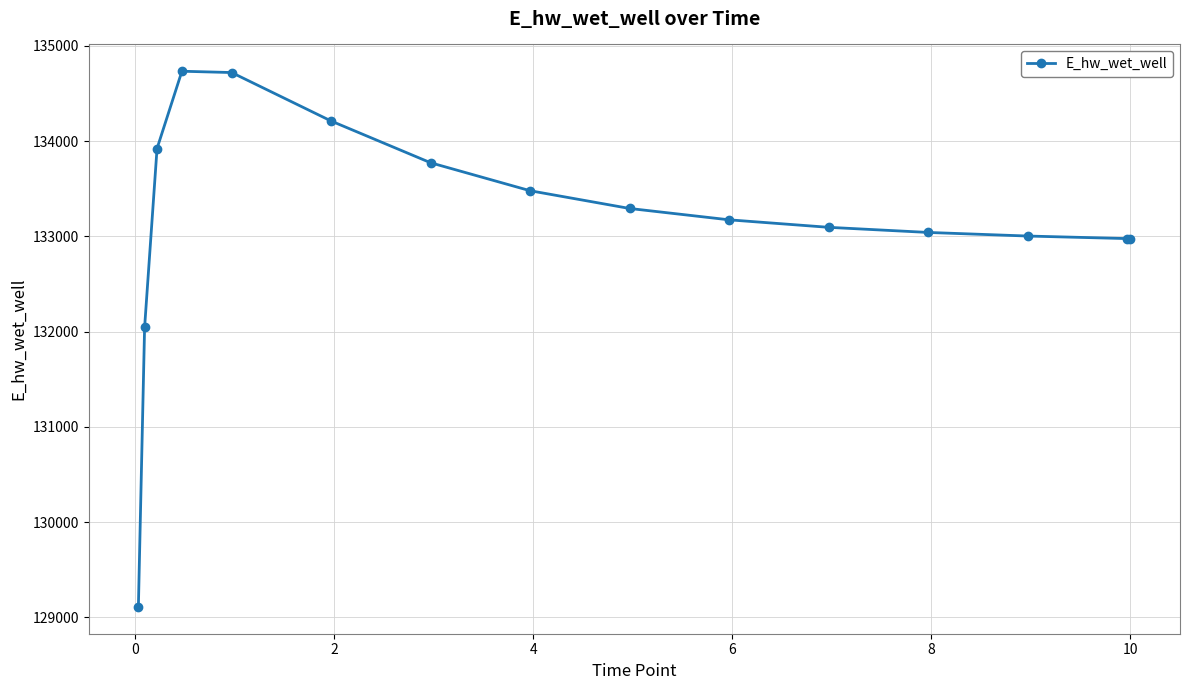

What is the smallest value displayed?

129110.1